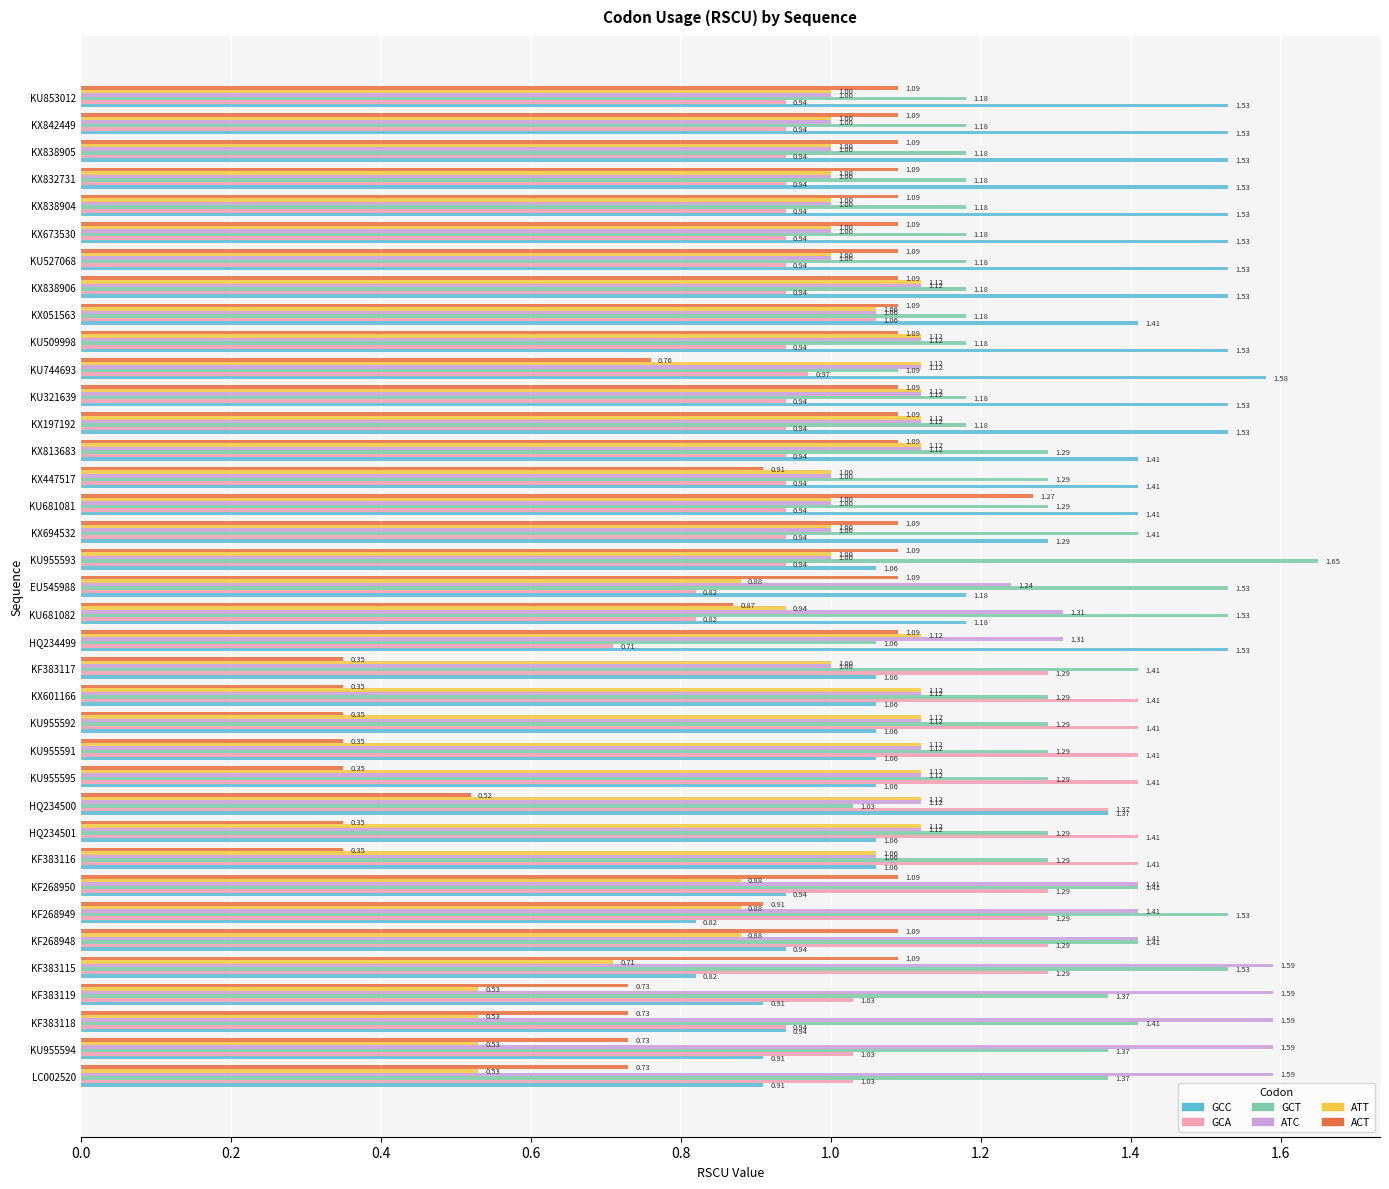

Which series has the largest total across all categories?

GCT